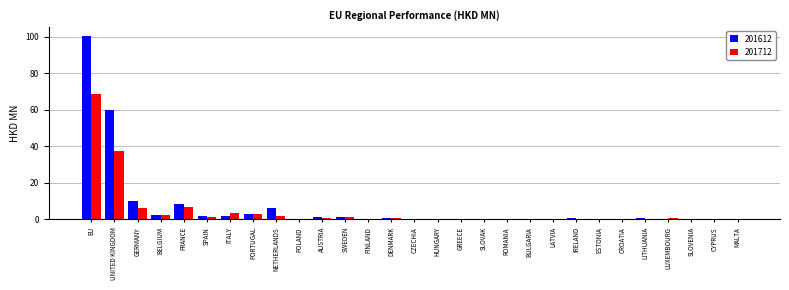

Where is 201712 nearest to the value 34?

UNITED KINGDOM